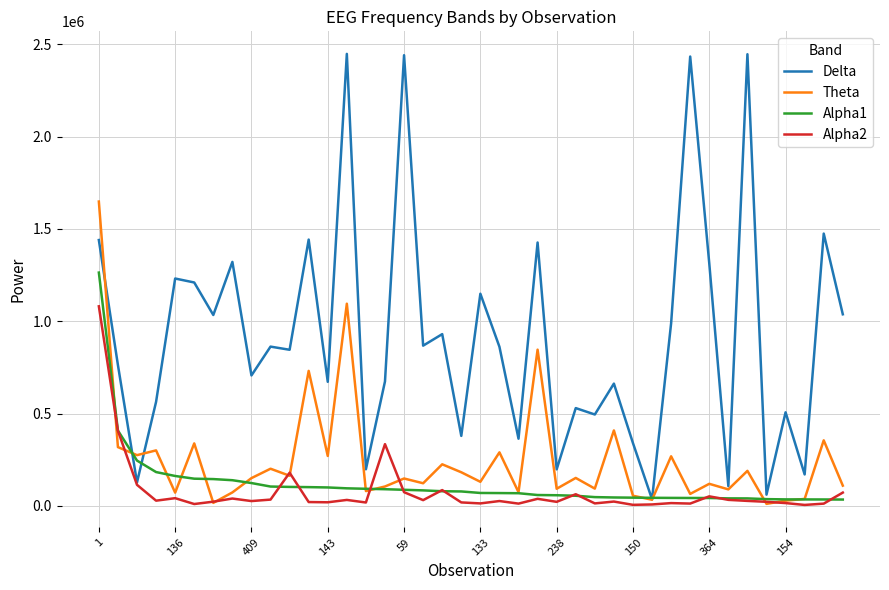

Which series has the widest spread of values?

Delta